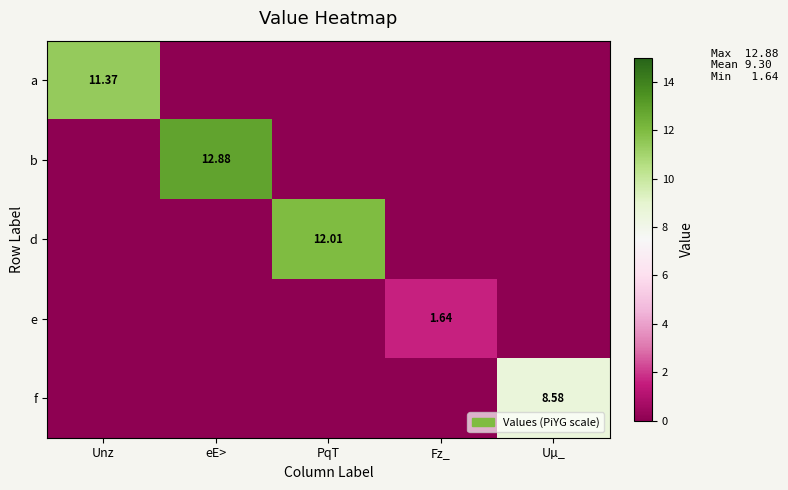

Where is b nearest to the value 6?

Unz